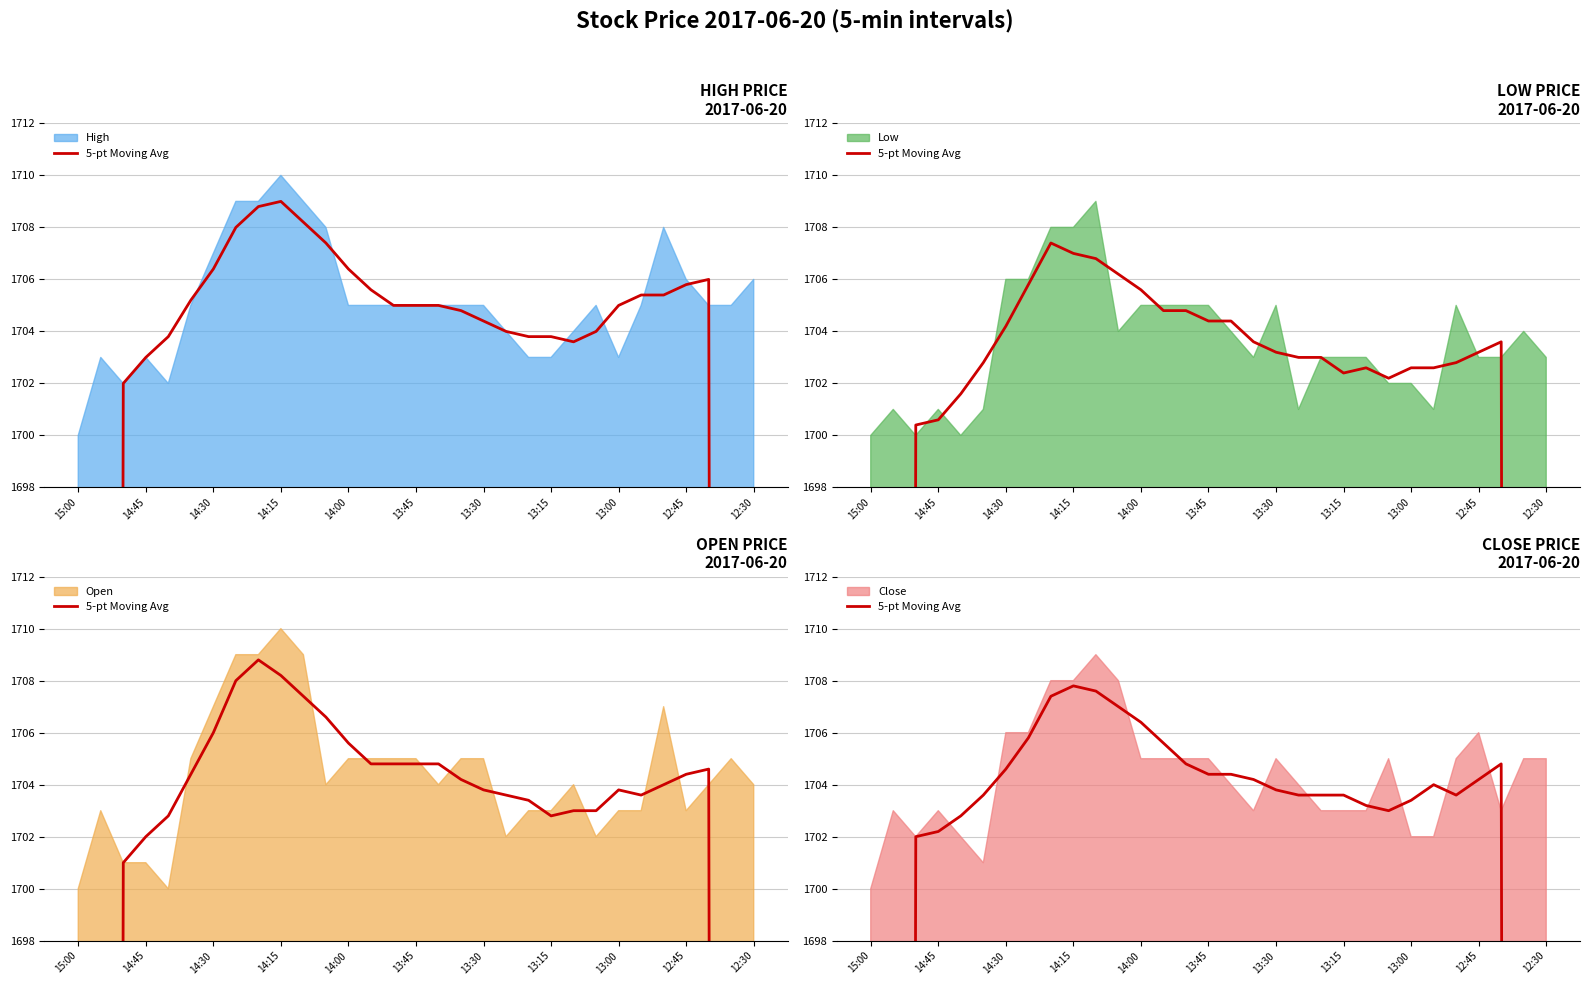

What is the difference between the maximum and minimum values?

686.8